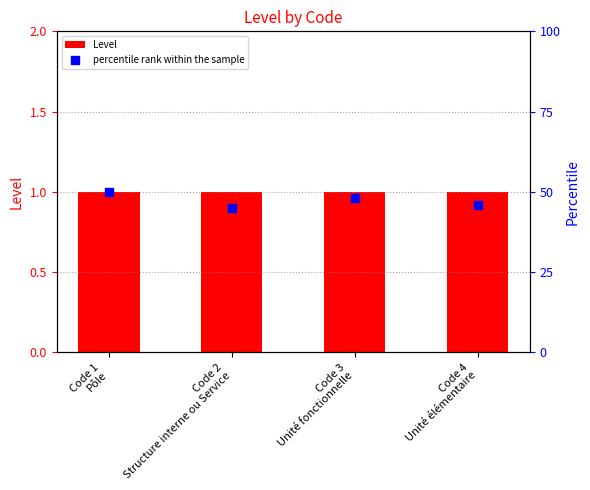

At how many categories does at least one series exceed 24?

4